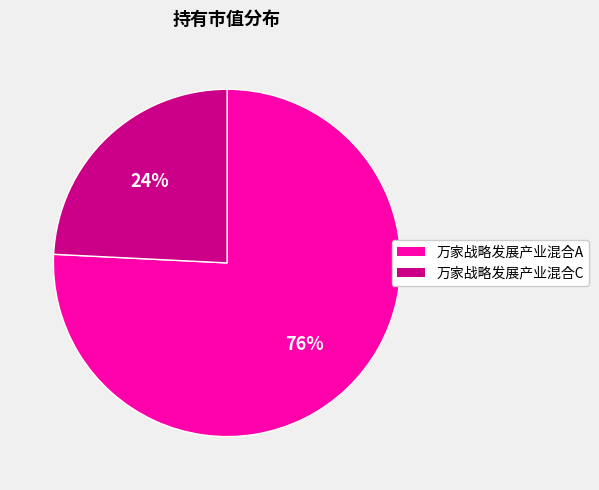

True or false: 万家战略发展产业混合C accounts for 19% of the total.

False